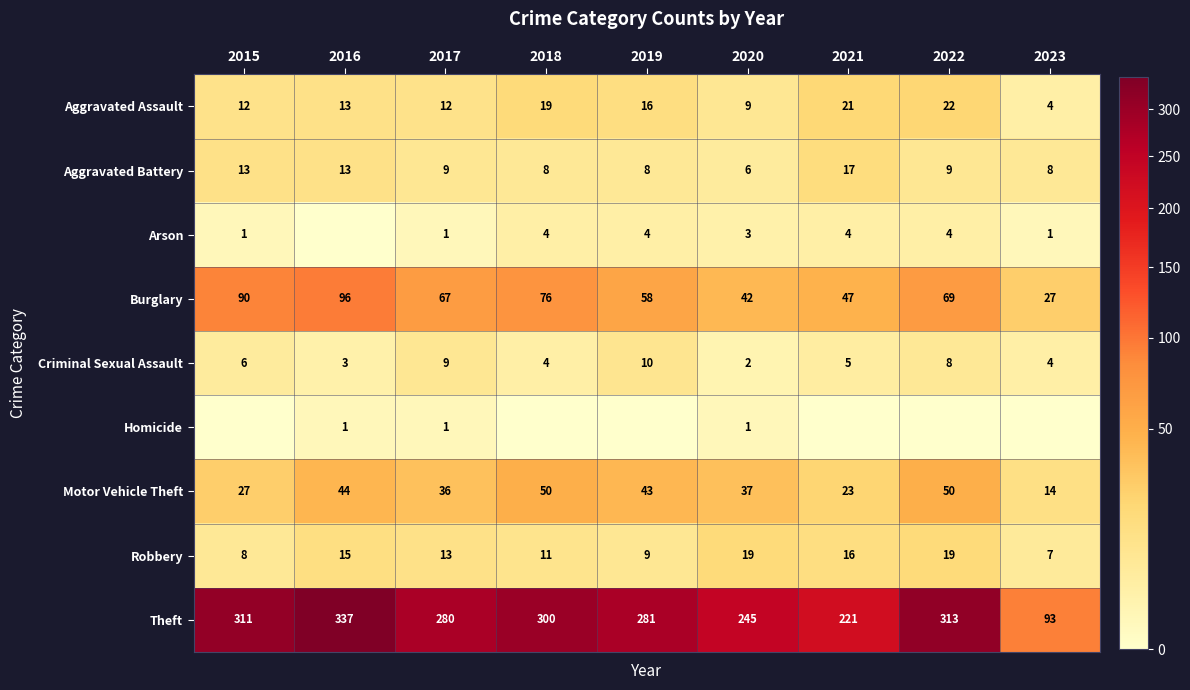

At which category is the sum across all series the highest?

2016